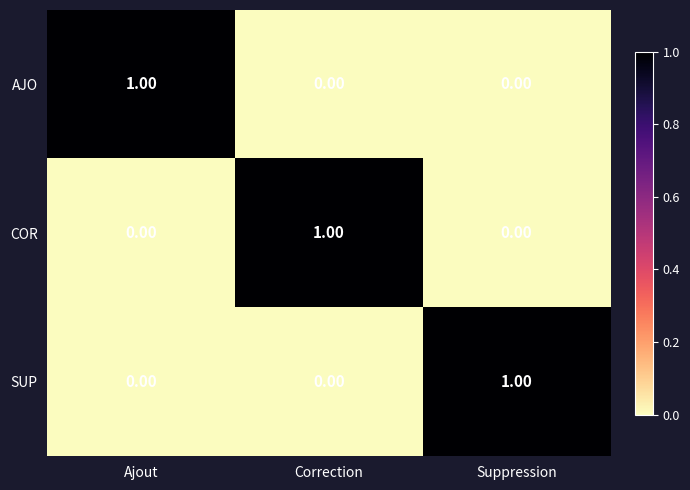

At which label does AJO reach its peak?

Ajout